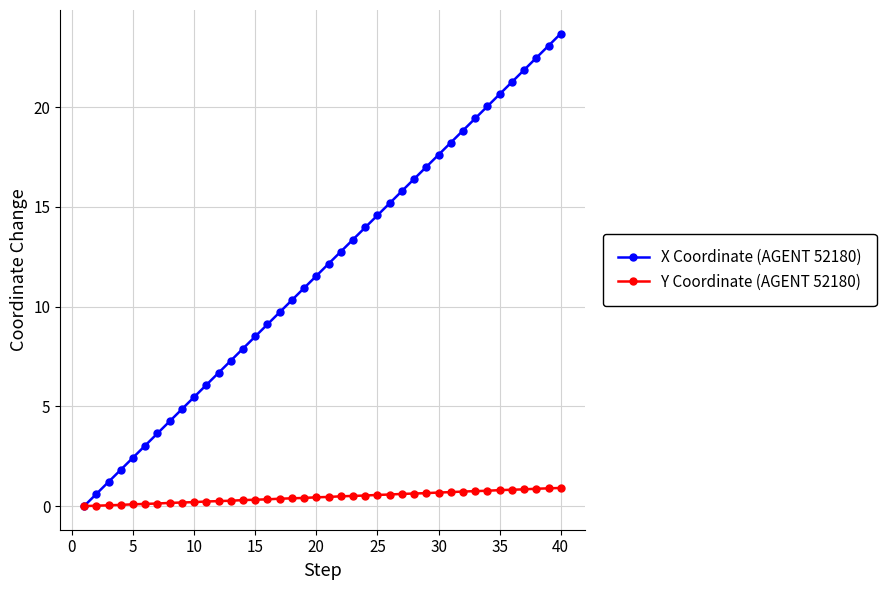

What is the value of the Y Coordinate (AGENT 52180) point at the 38th from the left?

0.9